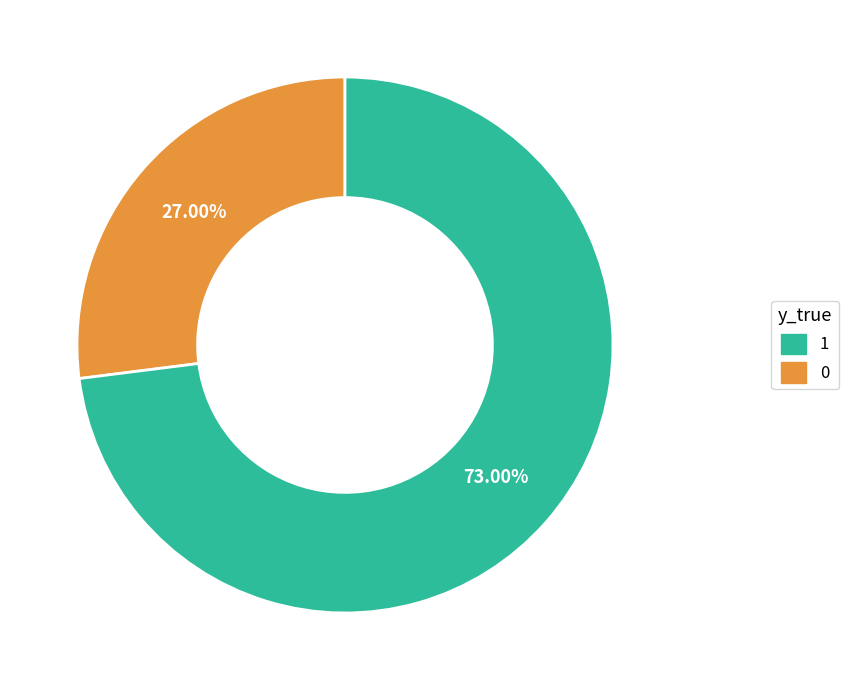

Is there a majority slice in this chart?

Yes